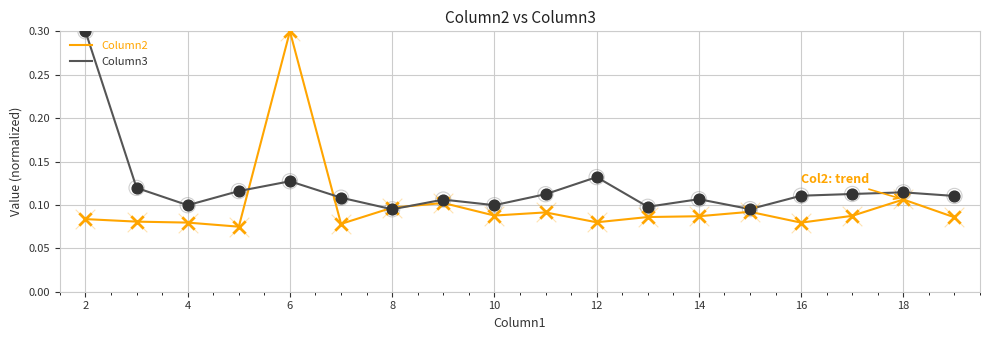

Which series has the widest spread of values?

Column2